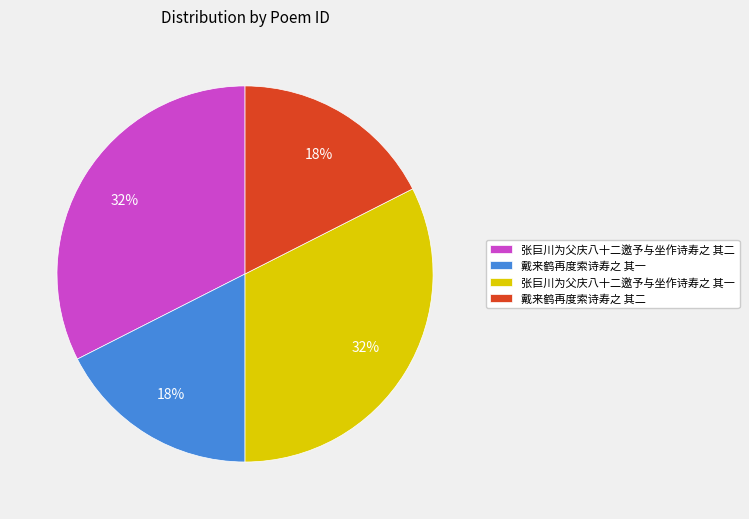

Do 戴来鹤再度索诗寿之 其一 and 戴来鹤再度索诗寿之 其二 together represent more than half of the pie?

No